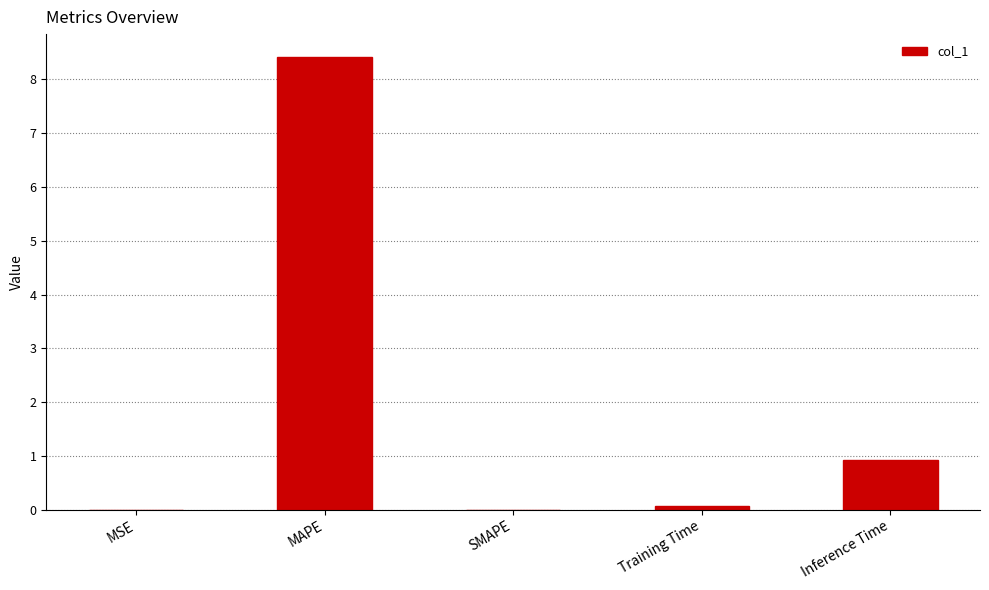

Where is the data nearest to the value 4?

Inference Time